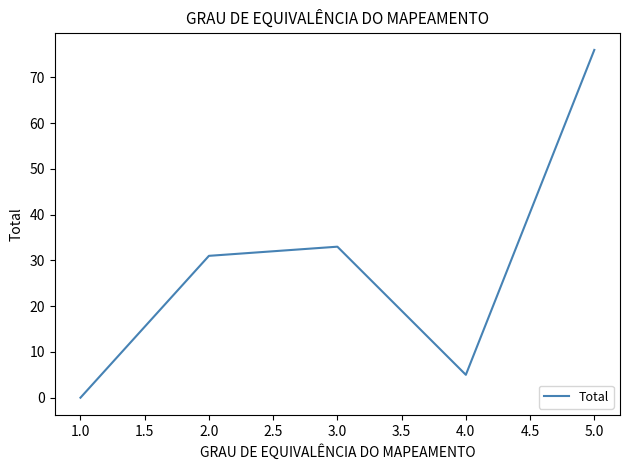

Which label corresponds to the smallest value in the chart?

1.0